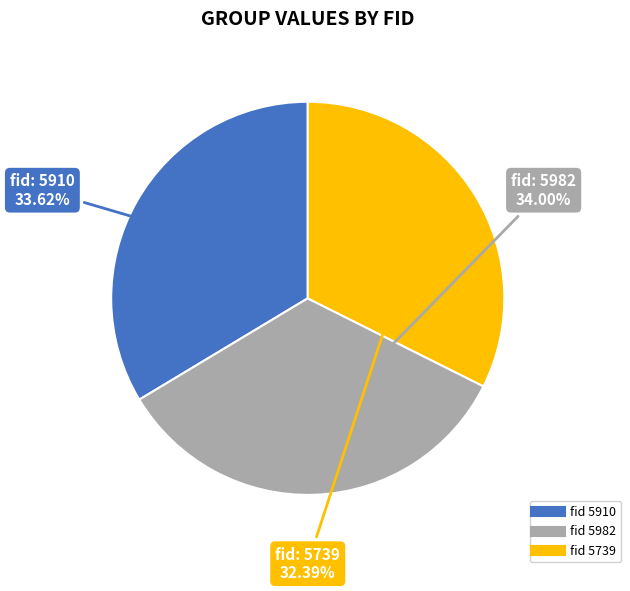

Is there any slice that represents more than half of the pie?

No